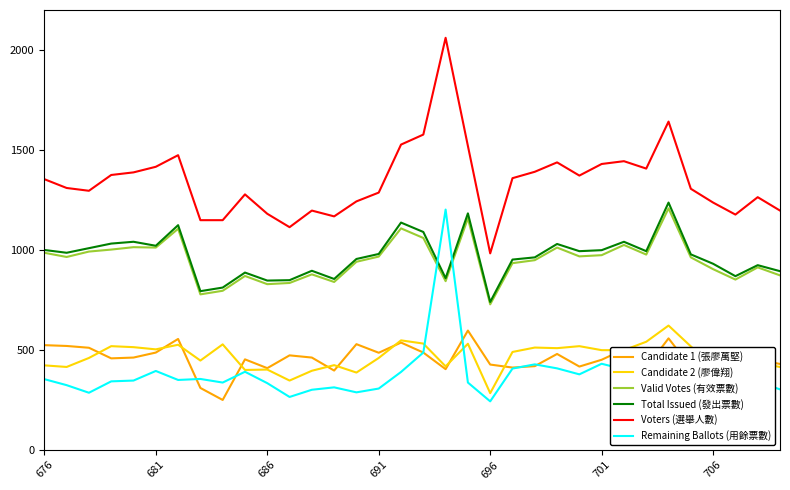

Which series has the largest total across all categories?

Voters (選舉人數)